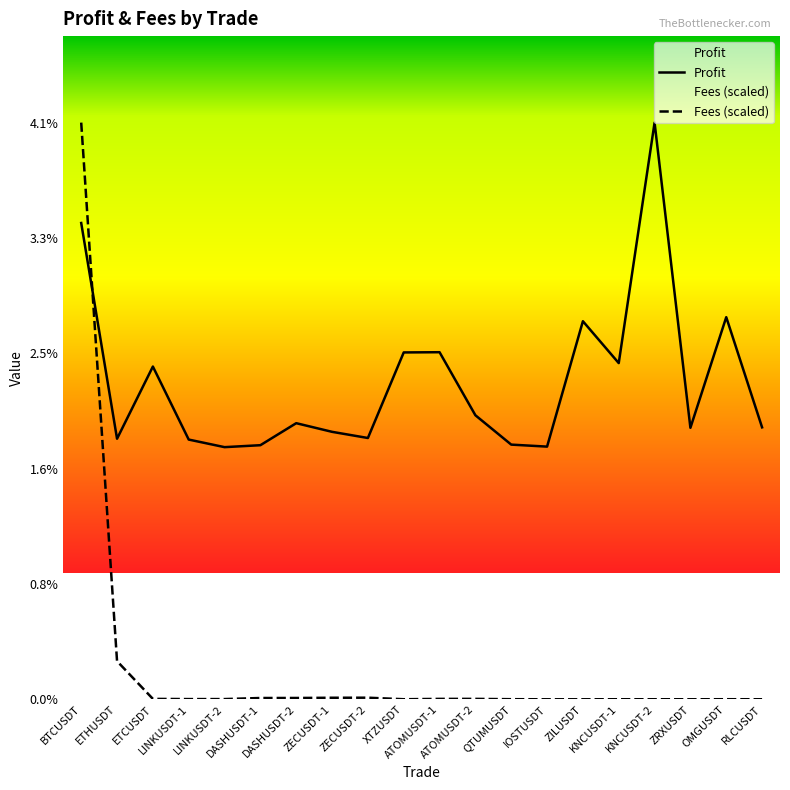

List the labels in order of Profit value, largest first.

KNCUSDT-2, BTCUSDT, OMGUSDT, ZILUSDT, ATOMUSDT-1, XTZUSDT, KNCUSDT-1, ETCUSDT, ATOMUSDT-2, DASHUSDT-2, RLCUSDT, ZRXUSDT, ZECUSDT-1, ZECUSDT-2, ETHUSDT, LINKUSDT-1, QTUMUSDT, DASHUSDT-1, IOSTUSDT, LINKUSDT-2